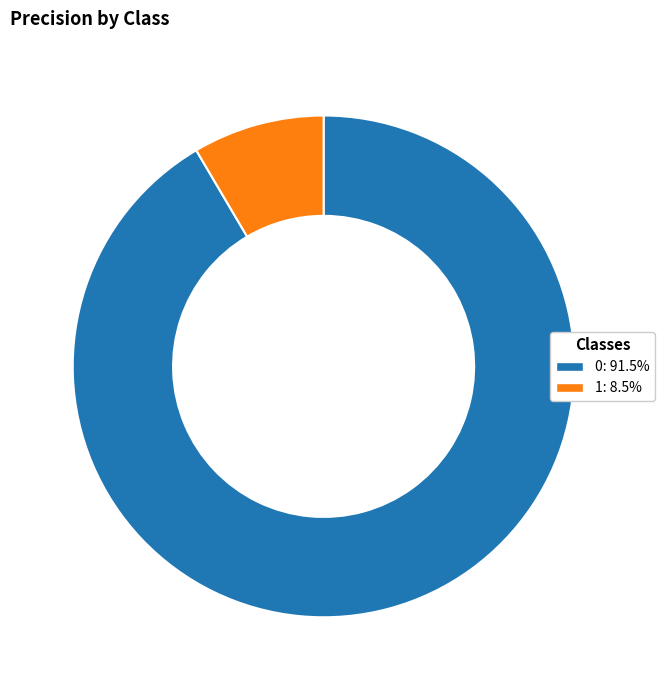

The 1 slice represents 8% of the pie. True or false?

True